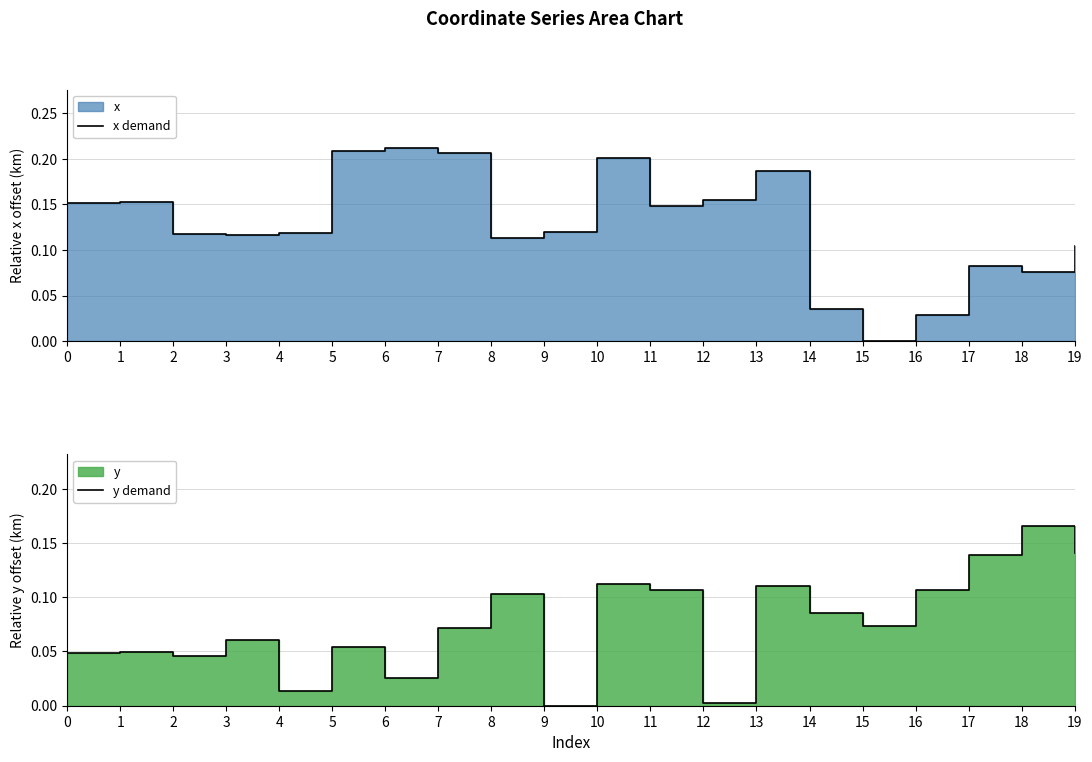

How many times do x demand and y demand cross each other?

1